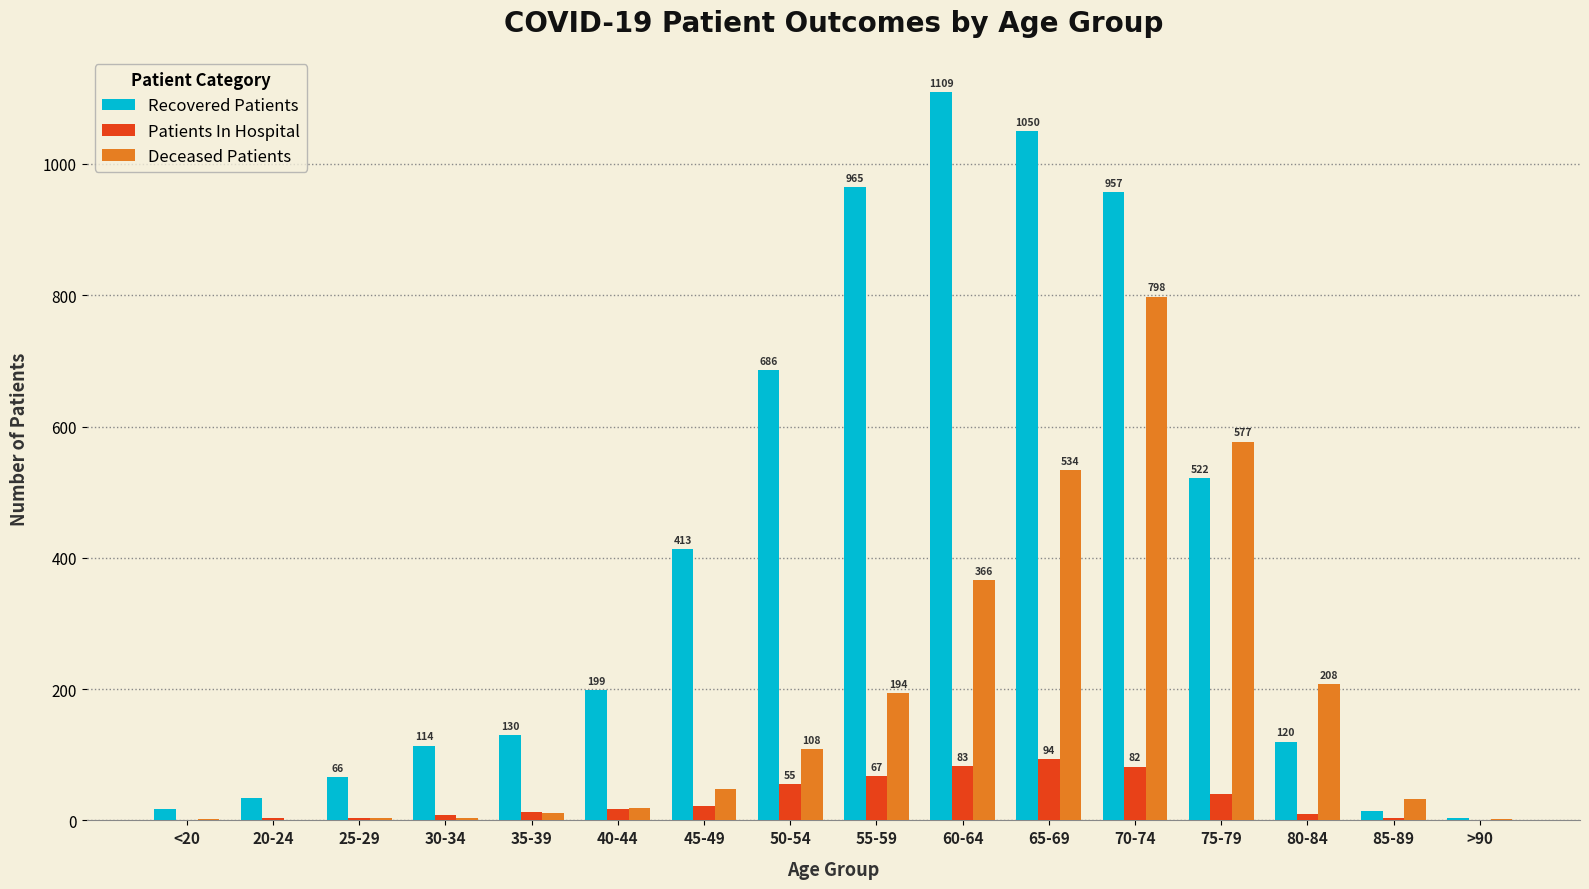

The Deceased Patients series shows 435 at 70-74. True or false?

False